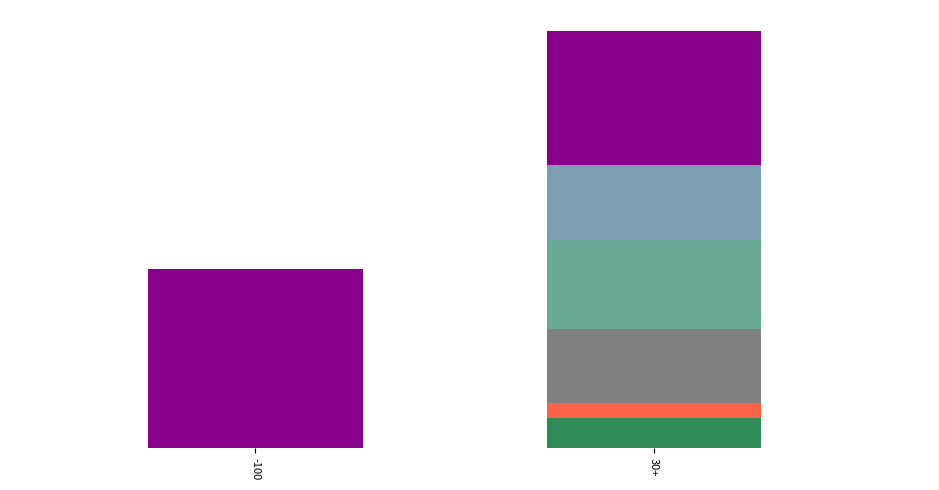

Are the bars grouped side by side (vs. stacked)?

No